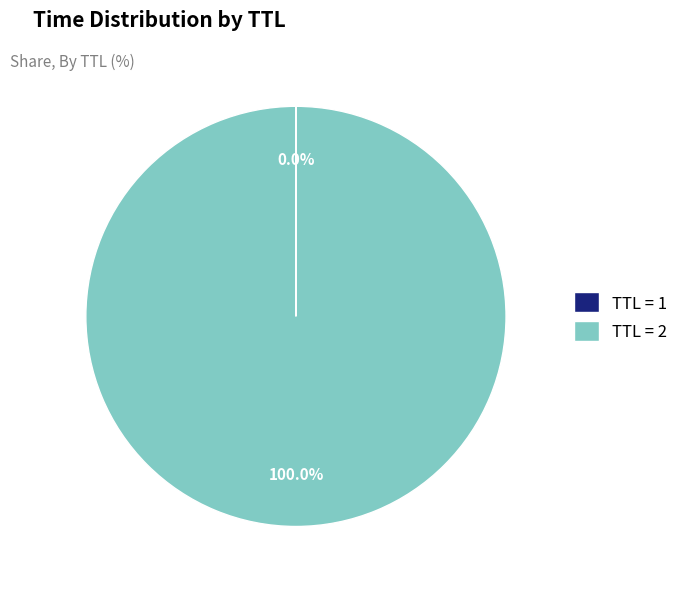

Does TTL = 2 represent more than half of the total?

Yes